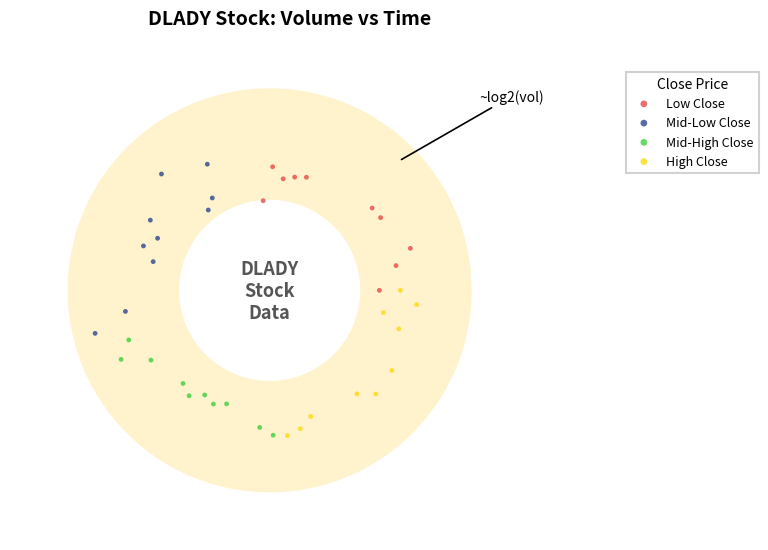

What are all the series names shown in the legend?

Low Close, Mid-Low Close, Mid-High Close, High Close